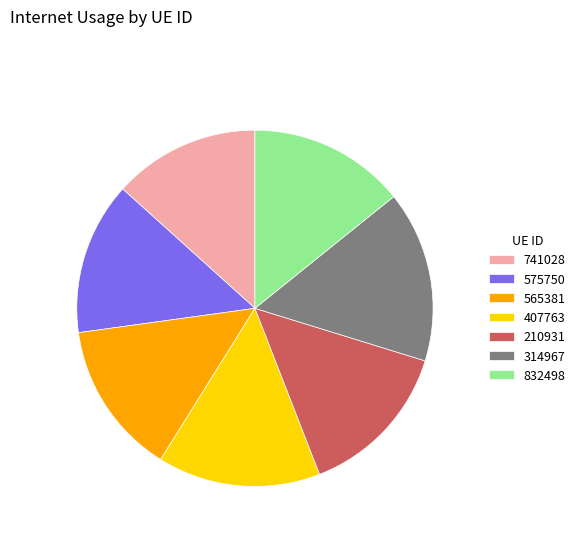

Which slice is the largest?

314967